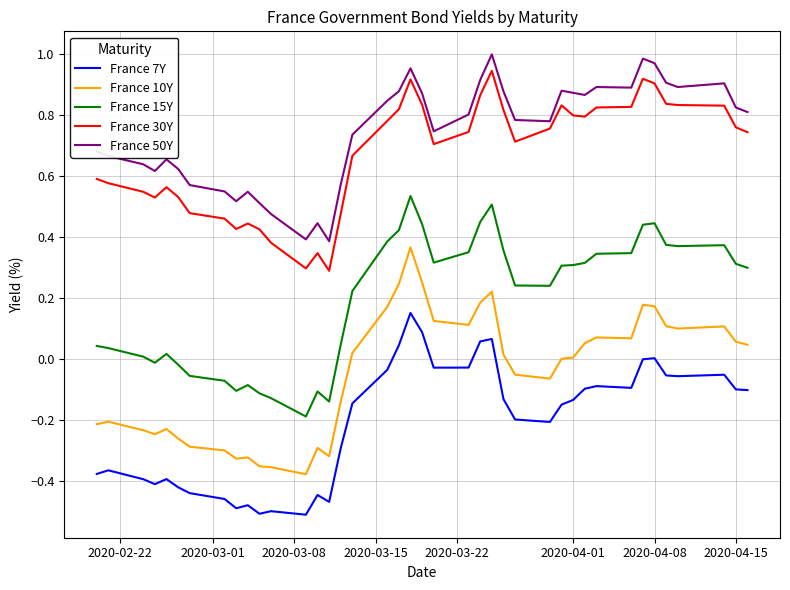

True or false: France 50Y and France 15Y intersect in this chart.

False